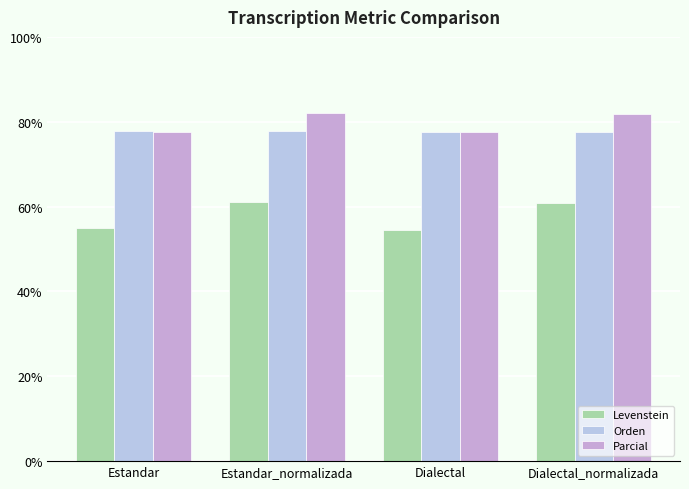

What position from the right is Dialectal?

2